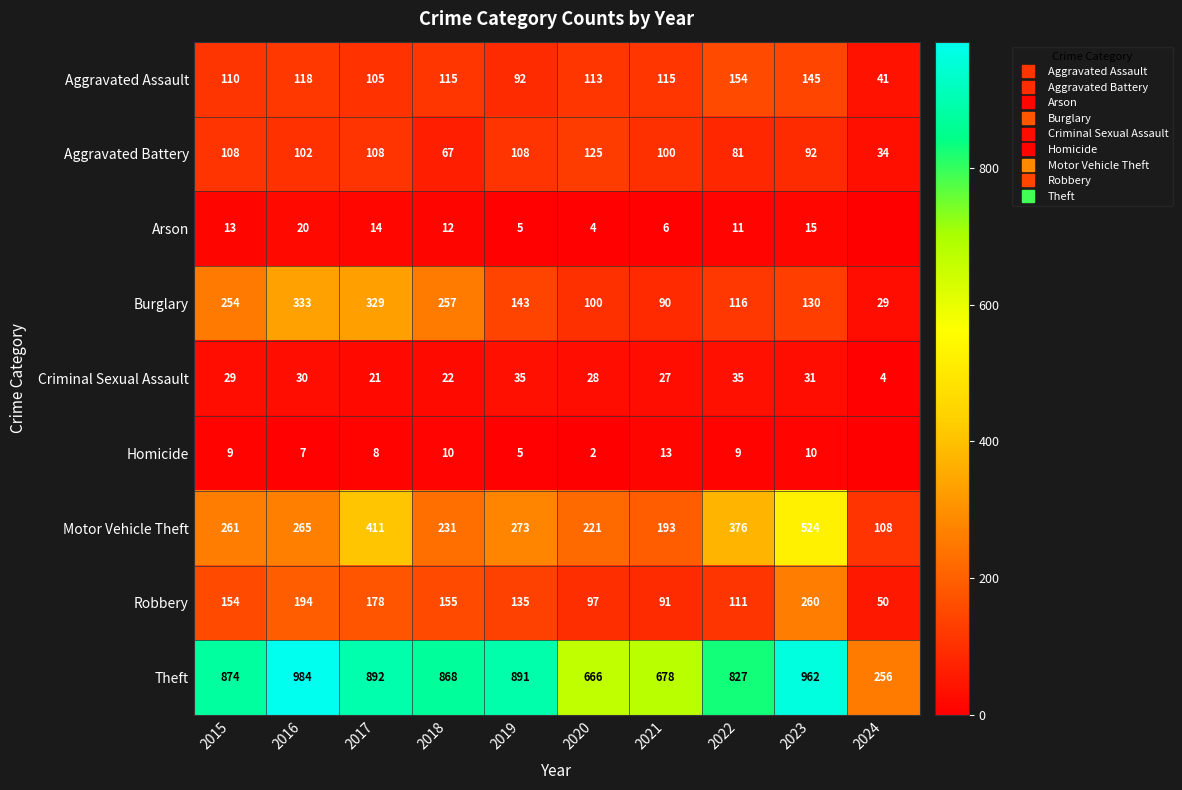

Which category has the highest value across all series?

2016